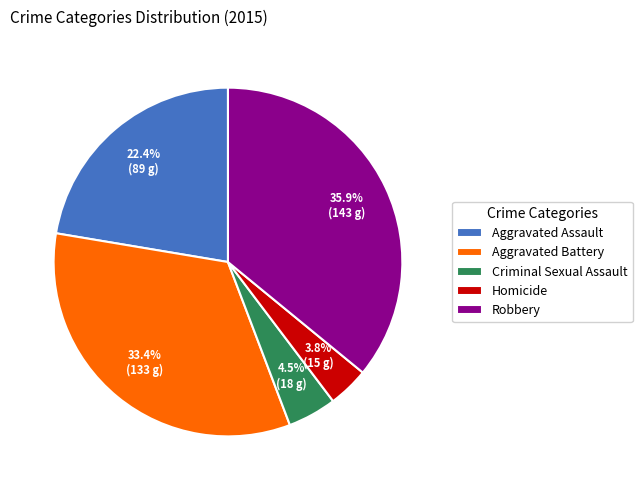

Approximately how many times larger is the value at Homicide compared to Aggravated Battery?

0.1